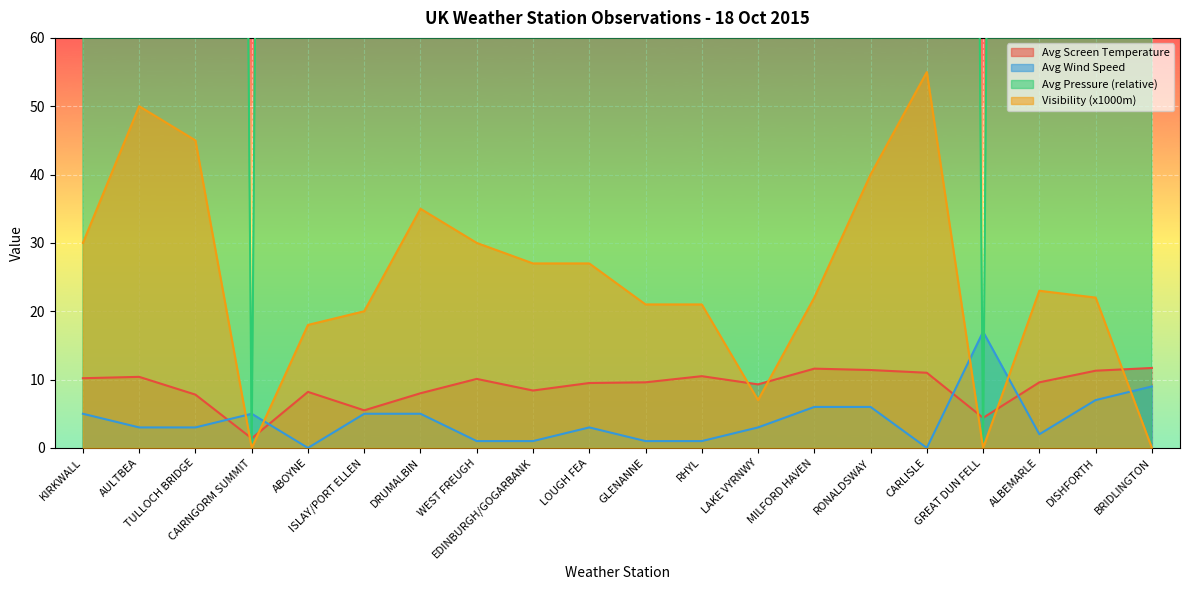

At which category is the sum across all series the highest?

CARLISLE